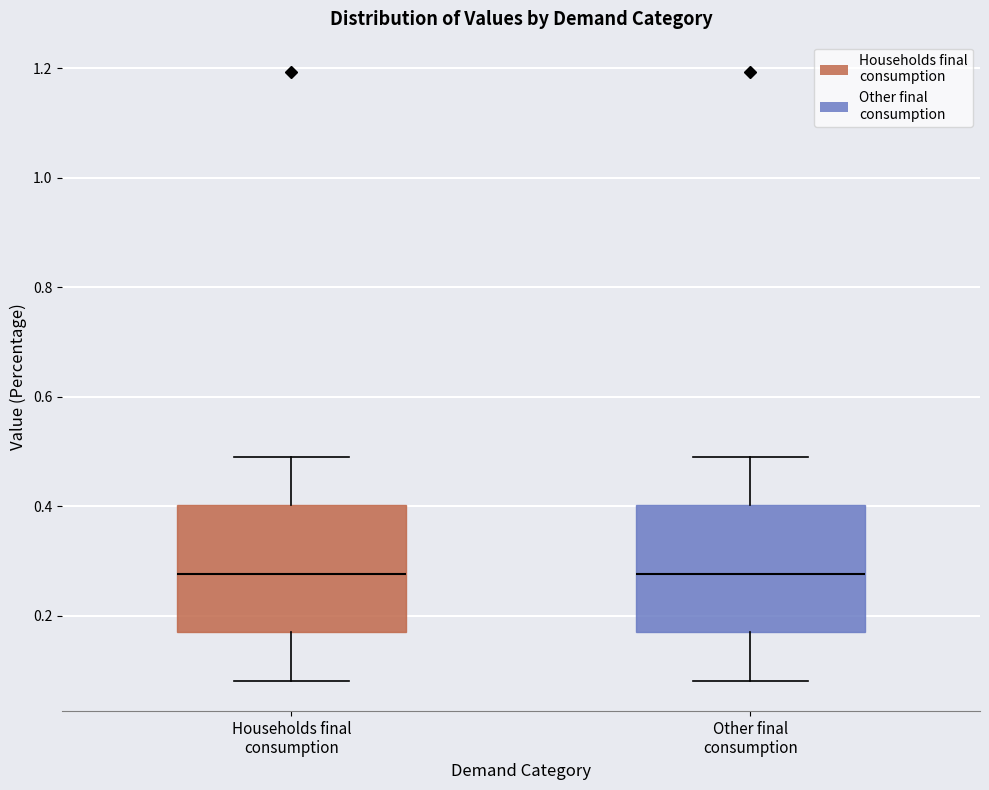

Where does the median line of the box for Households final consumption sit on the y-axis? The values are not printed on the chart, so give them approximately, as read against the axis.

0.28